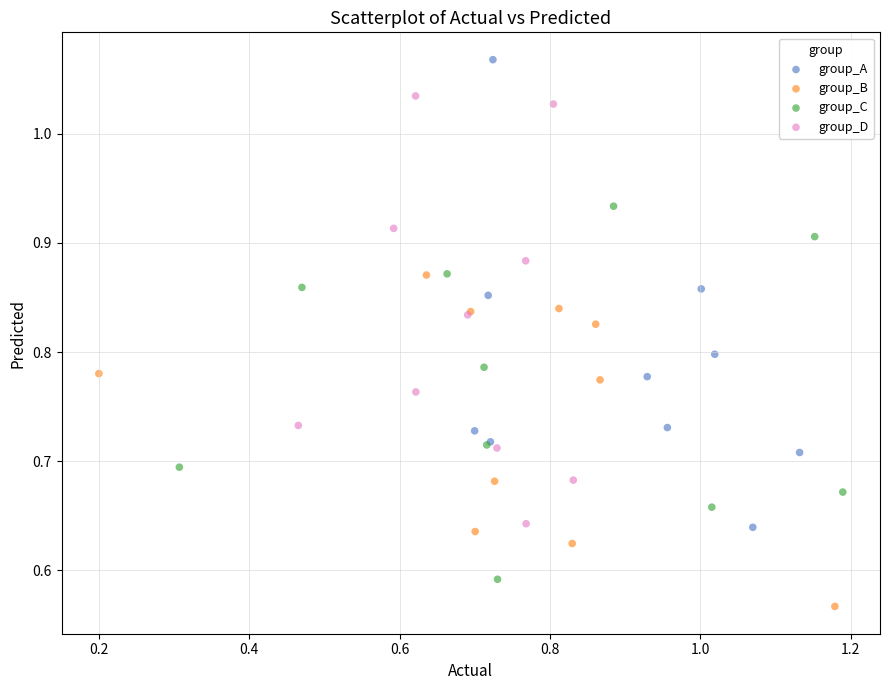

Which series reaches the minimum Y coordinate?

group_B